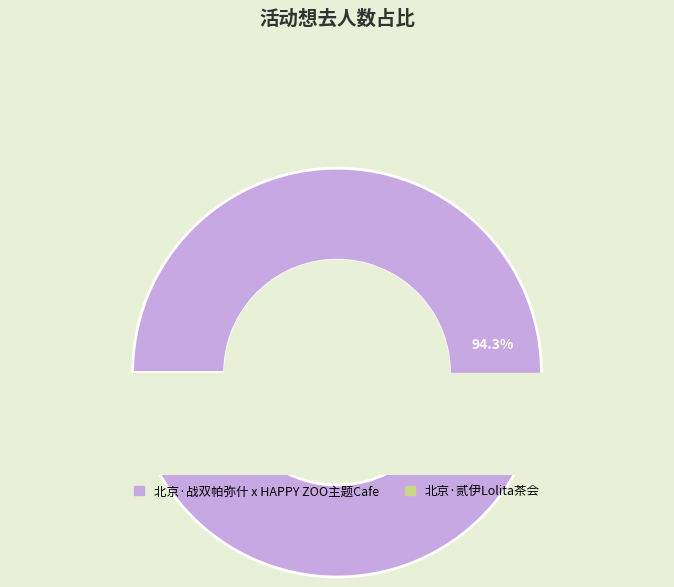

What percentage do 北京·贰伊Lolita茶会 and 北京·战双帕弥什 x HAPPY ZOO主题Cafe together represent?

100.0%